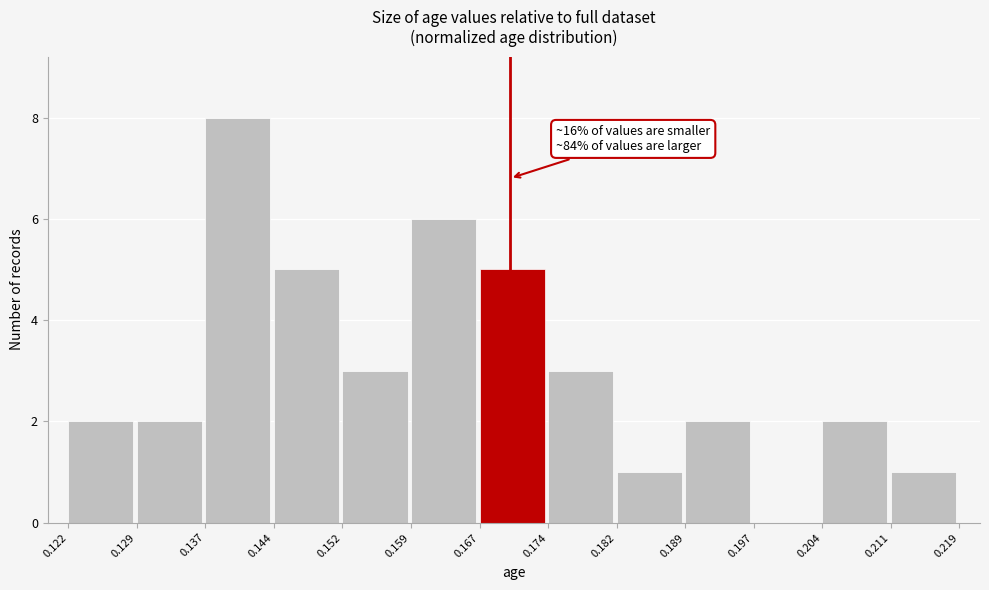

Over which range of the x-axis is the bar tallest?

0.137 to 0.144